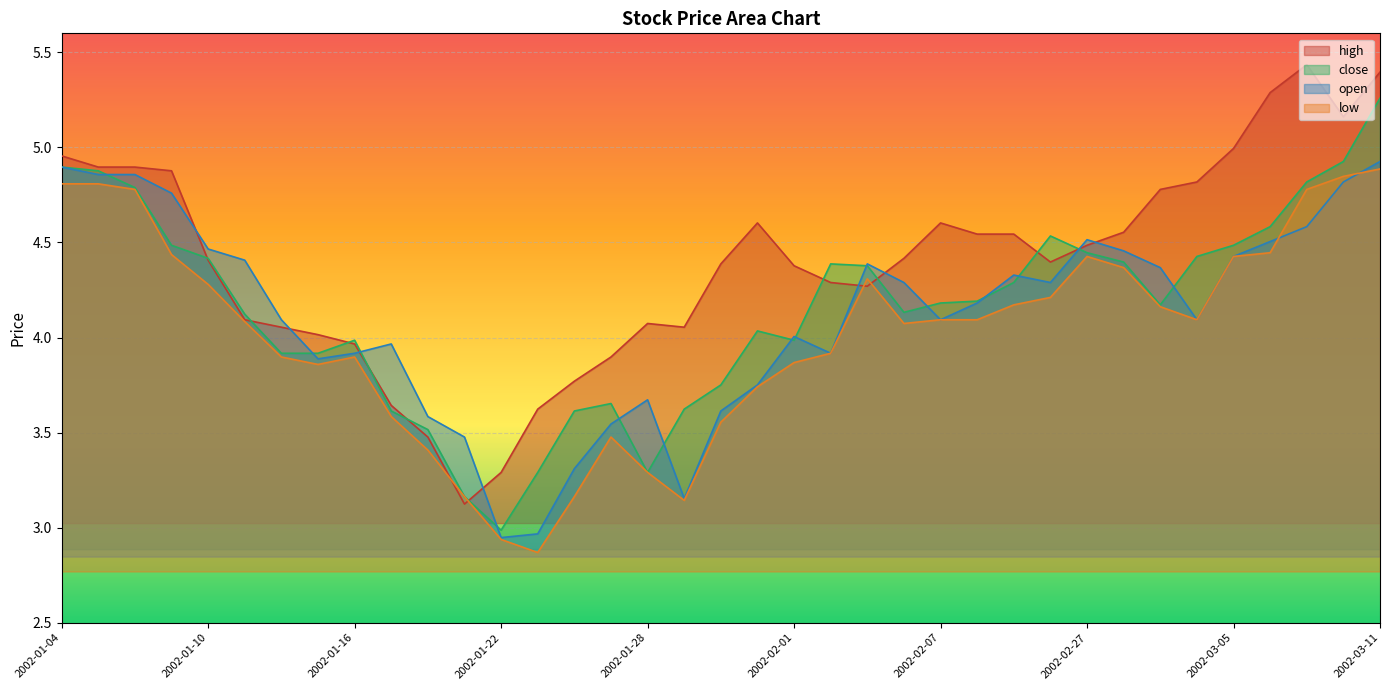

Where is the first local maximum for high?

2002-01-28